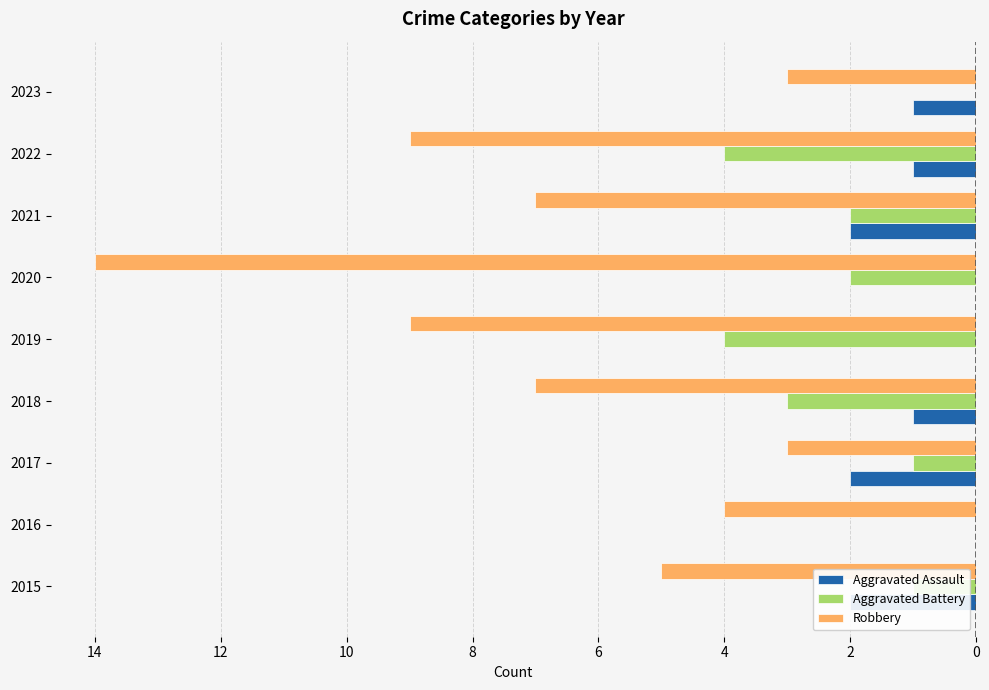

How many series are shown in this chart?

3